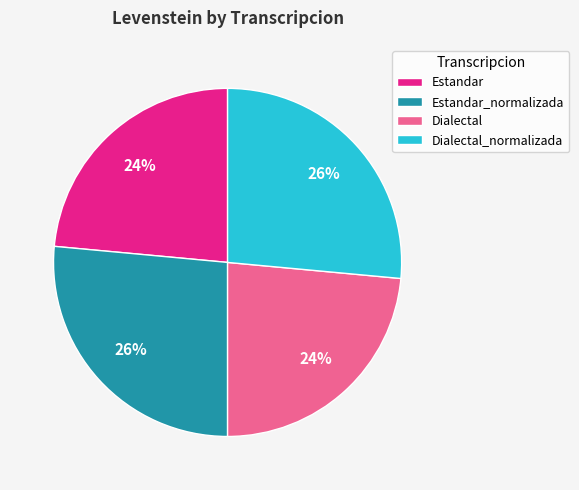

Approximately how many times larger is the value at Dialectal compared to Estandar_normalizada?

0.9